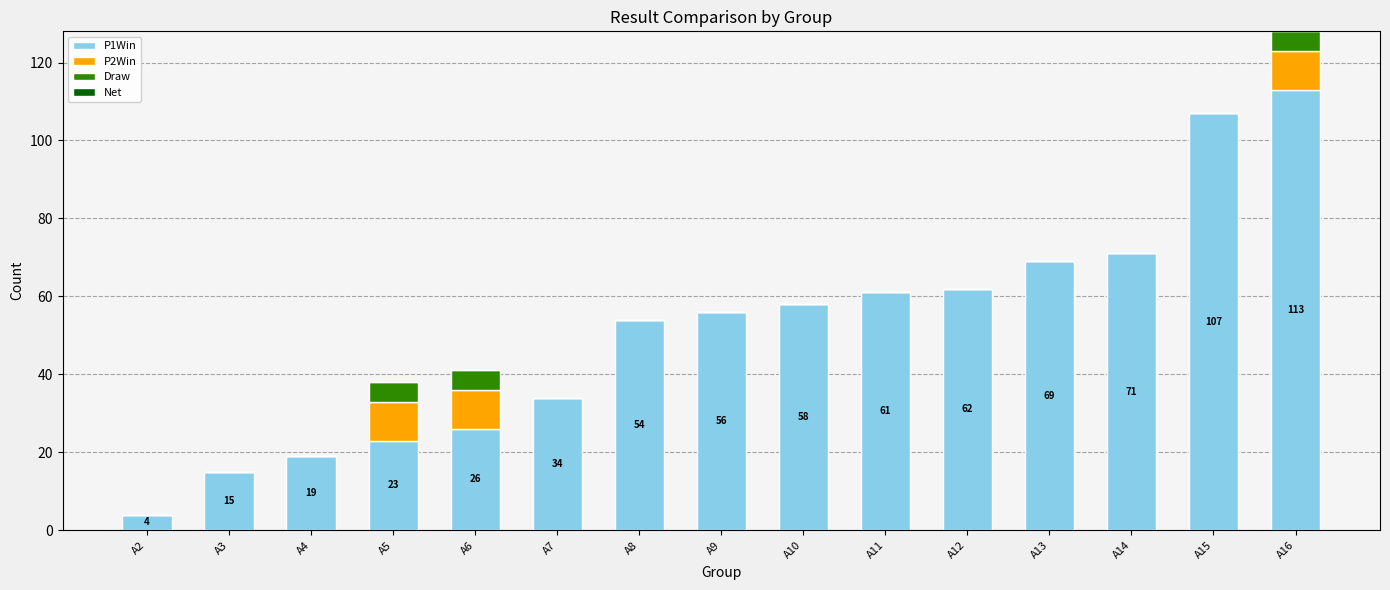

At which label does P1Win reach its peak?

A16